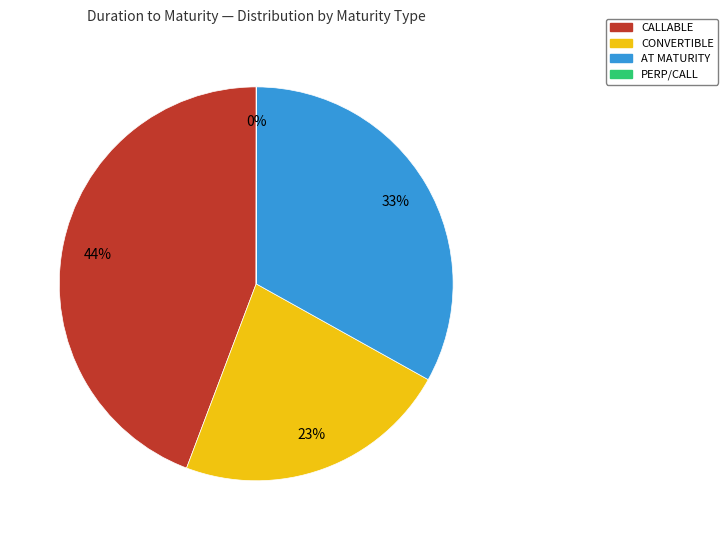

What is the largest slice in the pie chart?

CALLABLE